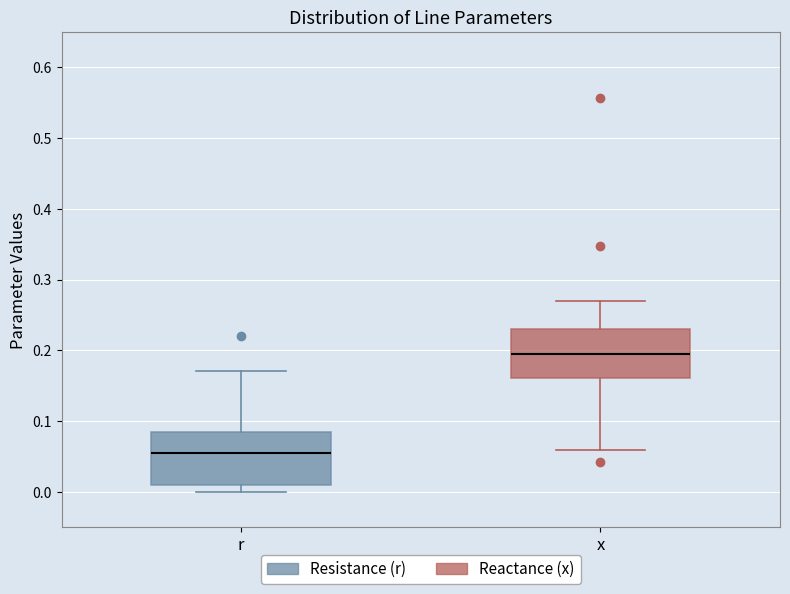

Which box has the lowest median line?

r